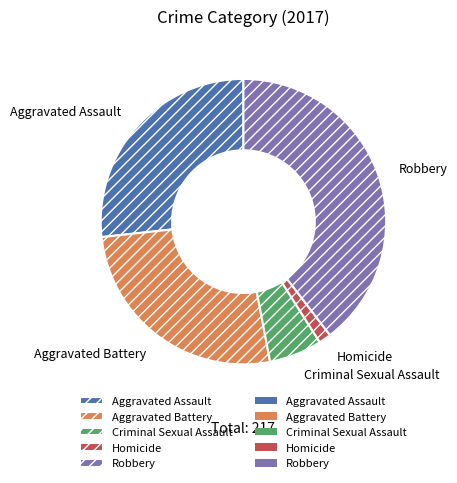

Which has a higher value, Aggravated Assault or Criminal Sexual Assault?

Aggravated Assault